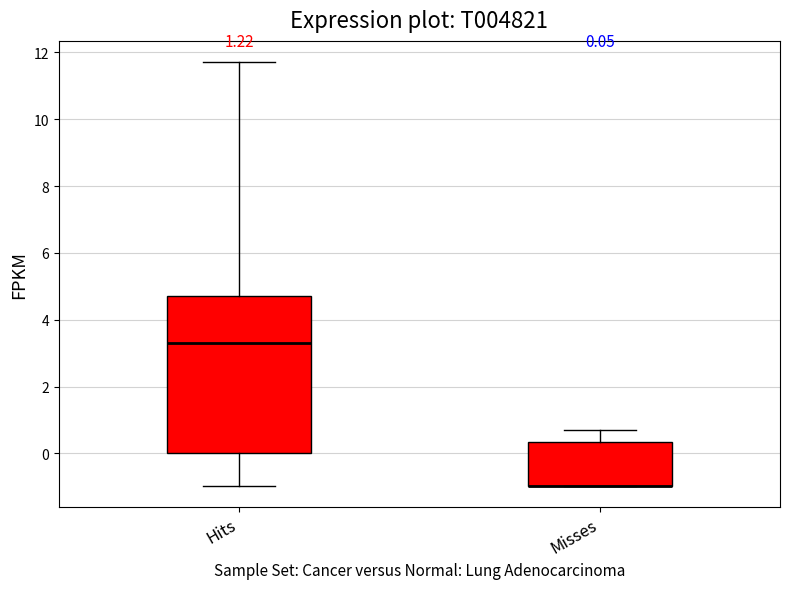

Comparing the boxes themselves (not the whiskers), which one is the tallest?

Hits